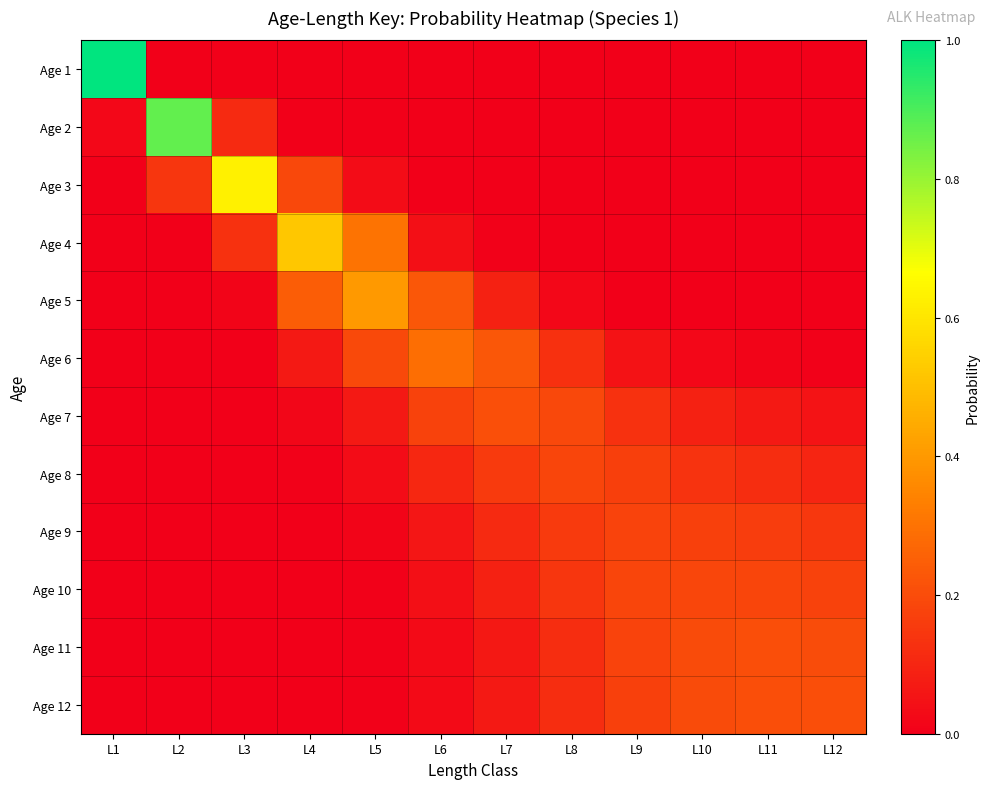

At L5, list the series in order from smallest to largest.

Age 1, Age 2, Age 11, Age 12, Age 10, Age 9, Age 8, Age 3, Age 7, Age 6, Age 4, Age 5